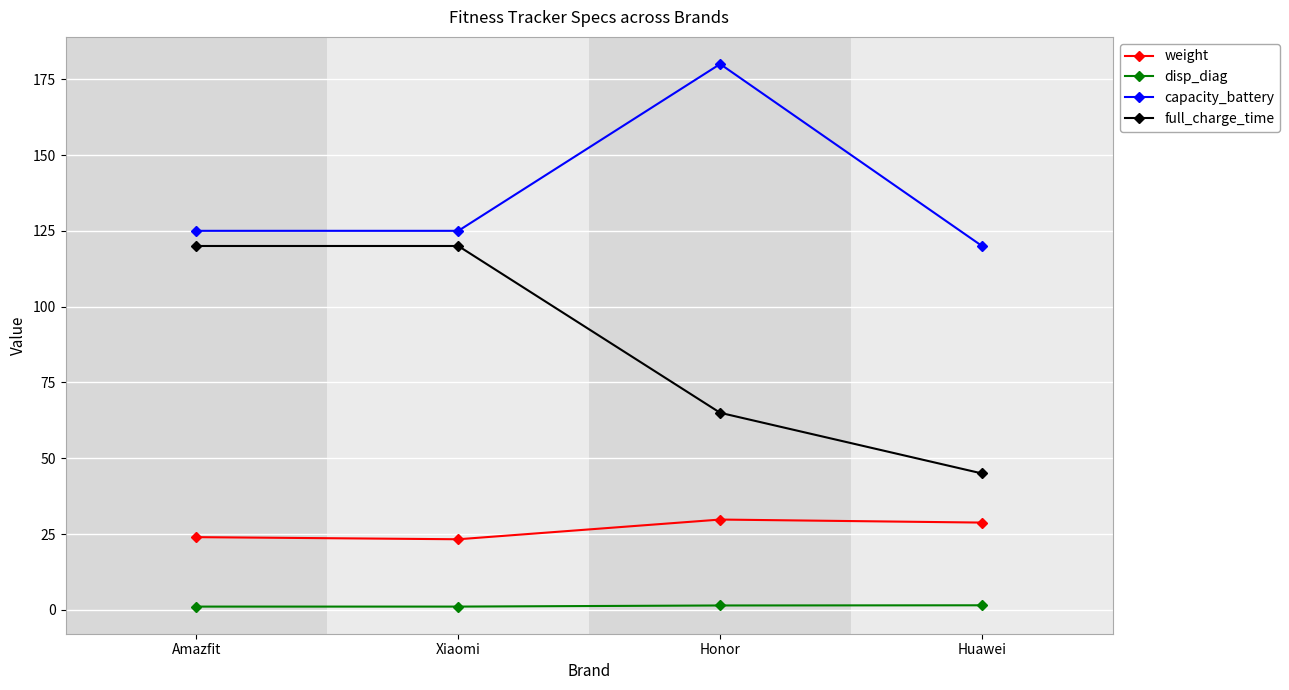

True or false: full_charge_time and weight cross at least once.

False